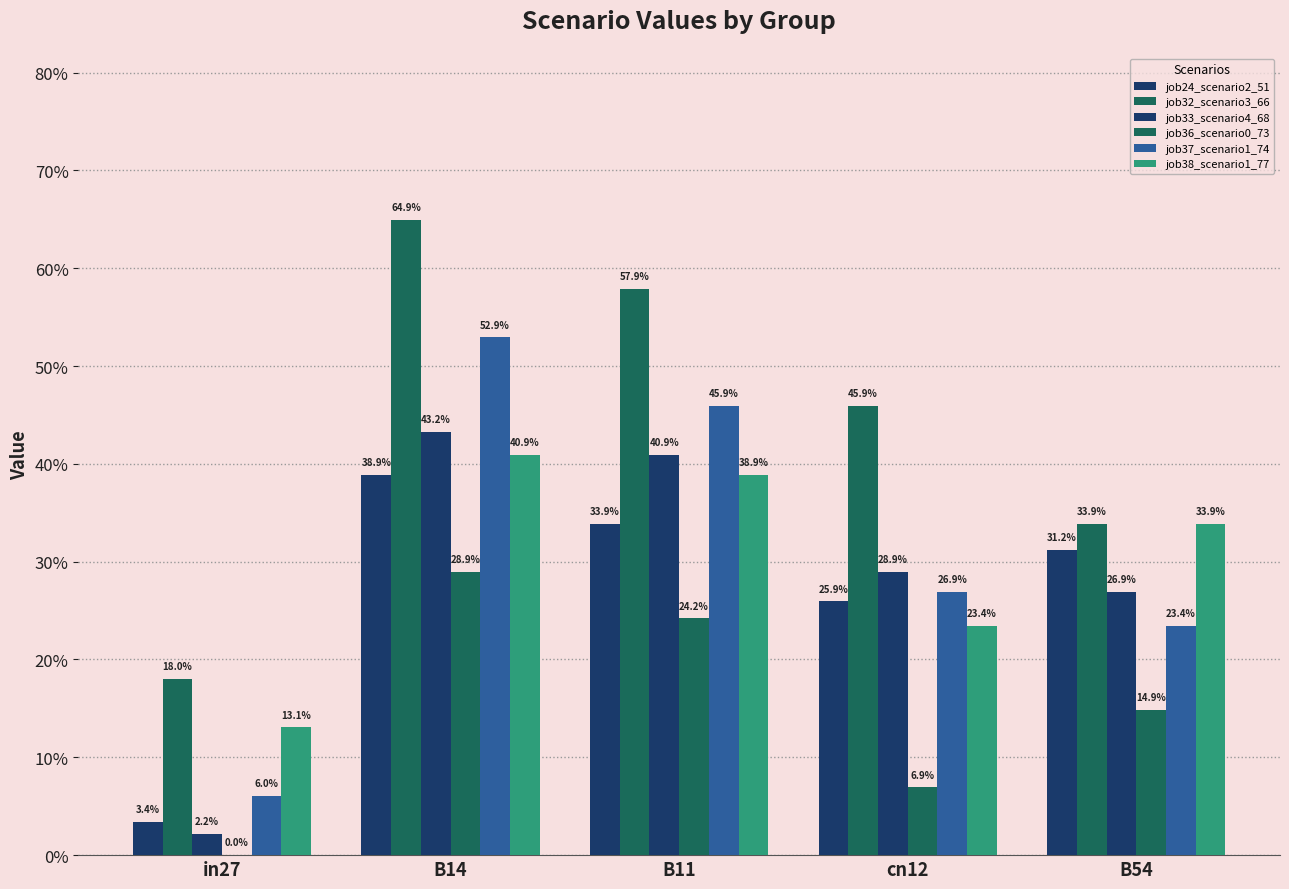

Does the chart contain stacked bars?

No